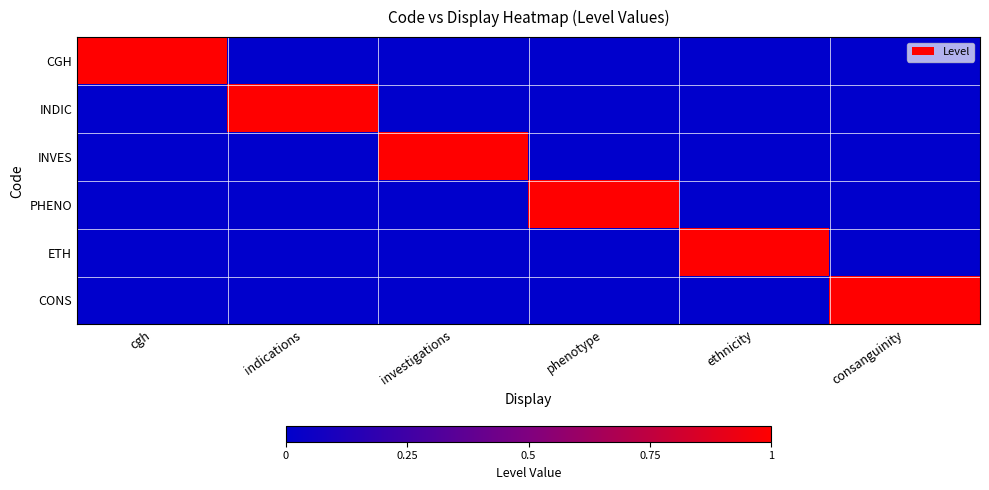

At which category is the sum across all series the highest?

cgh